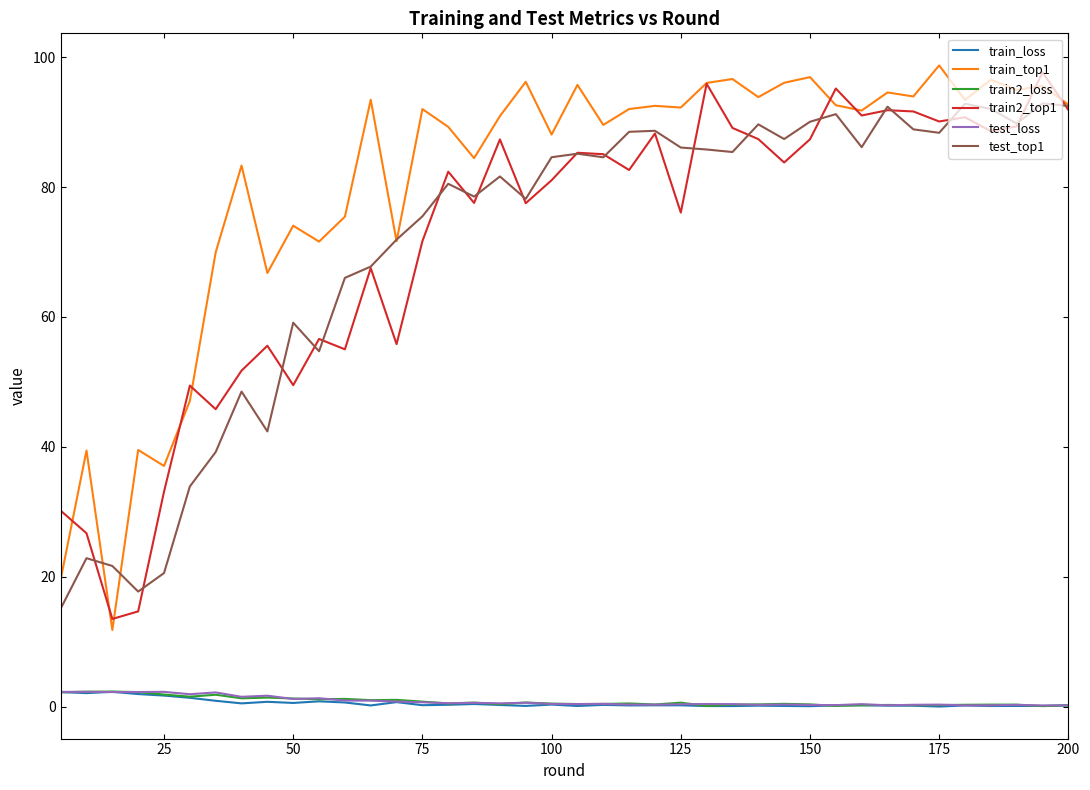

True or false: test_loss and train_top1 cross at least once.

False